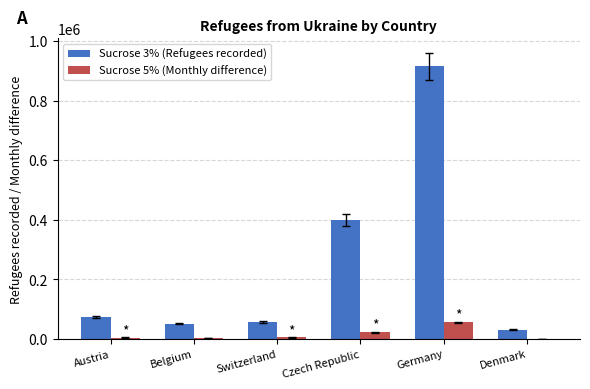

What is the greatest value displayed?

915000